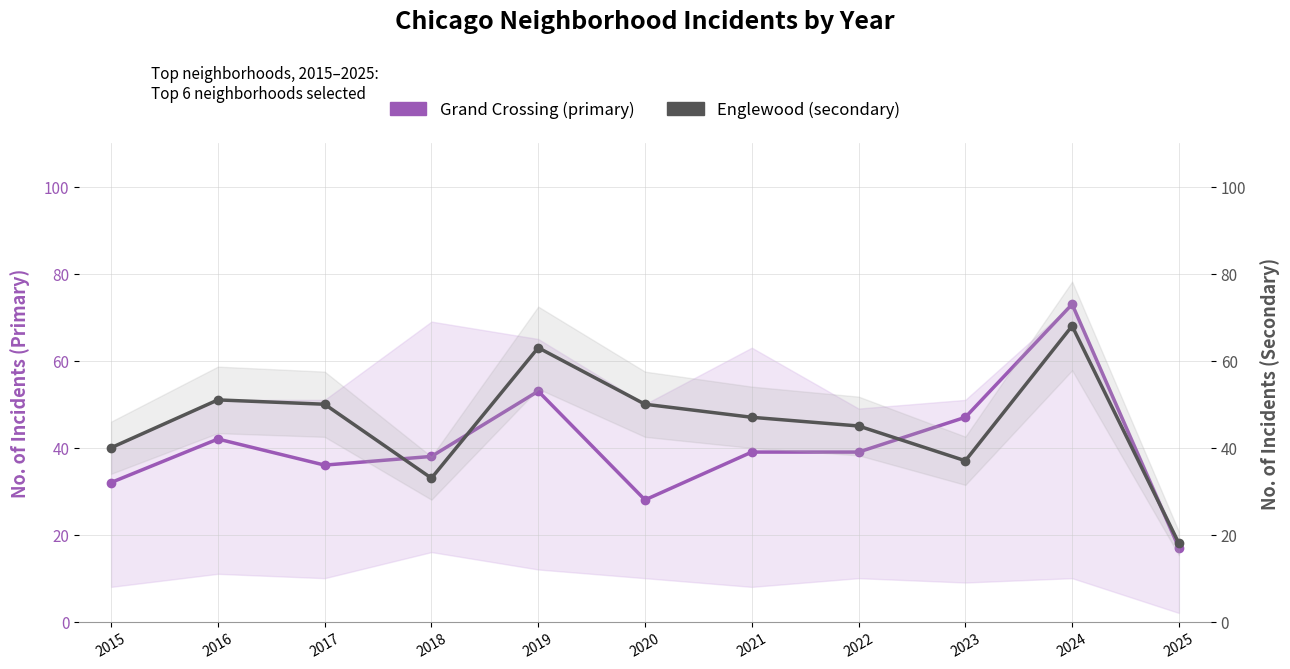

List the labels in order of Grand Crossing (primary) value, largest first.

2024, 2019, 2023, 2016, 2021, 2022, 2018, 2017, 2015, 2020, 2025